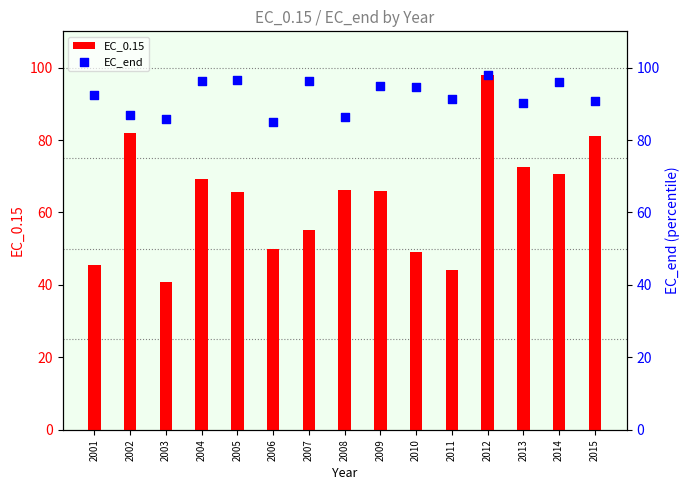

Which series has the largest Y range (max minus min)?

EC_0.15